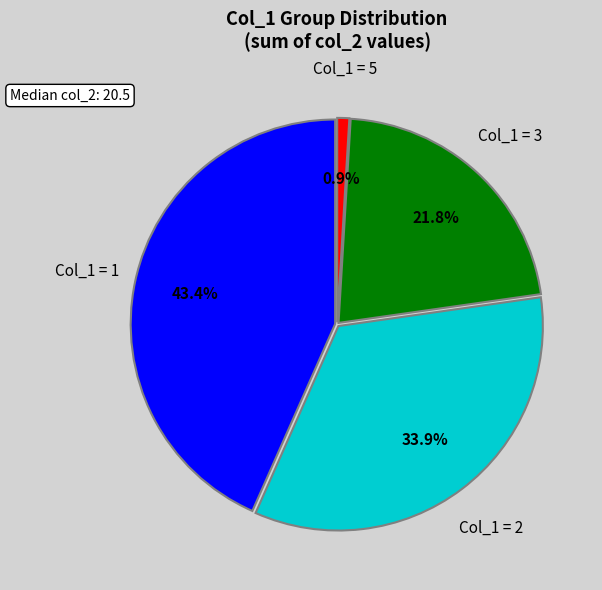

What is the ratio of the value at Col_1 = 2 to the value at Col_1 = 3?

1.6